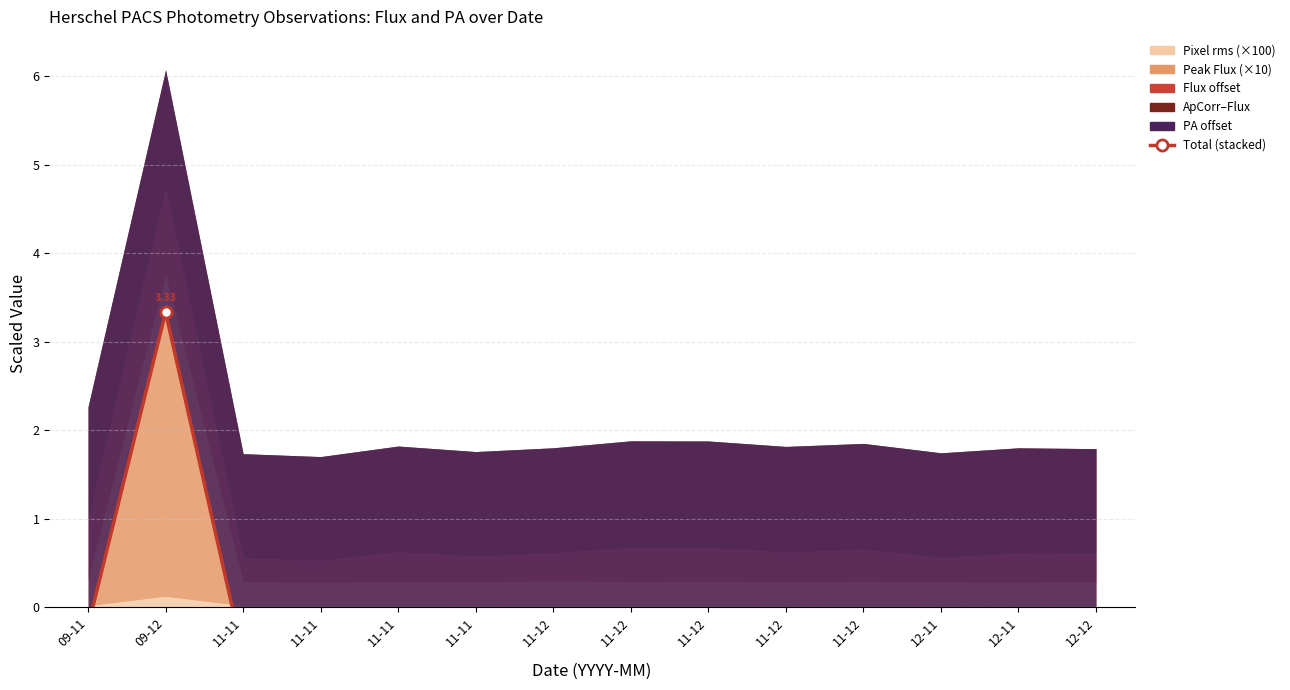

At which label does the data first exceed 0?

09-12